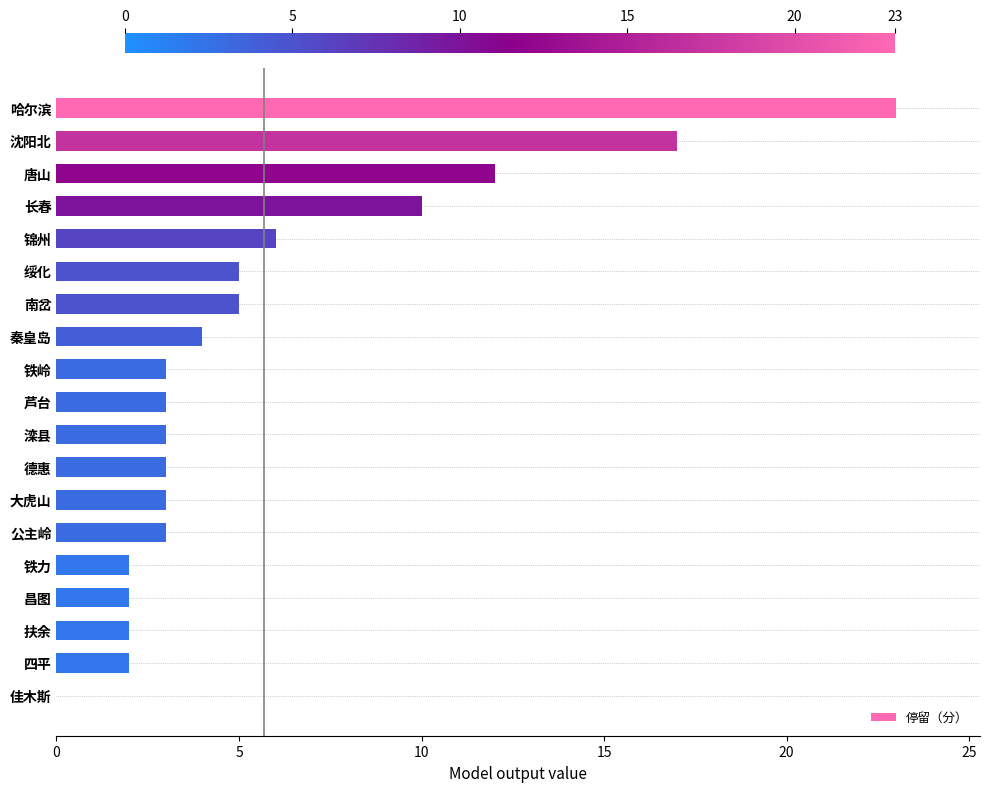

How many categories are shown in the chart?

19